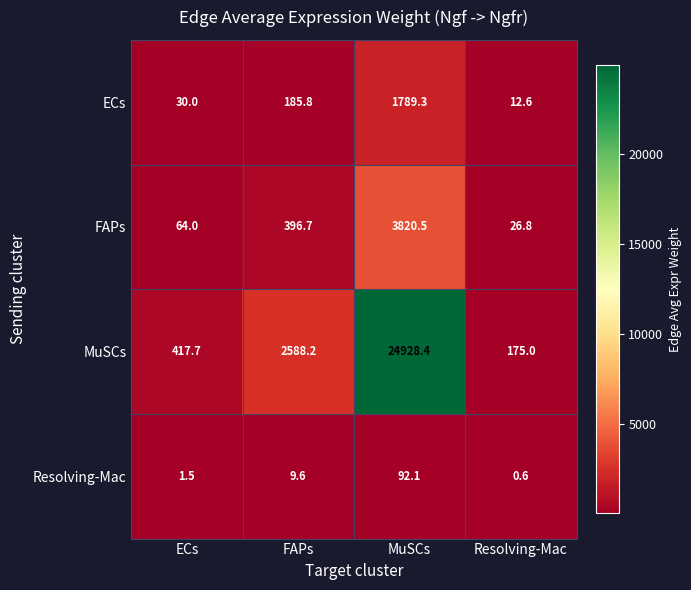

Is it true that Resolving-Mac equals 92.1 at MuSCs?

True